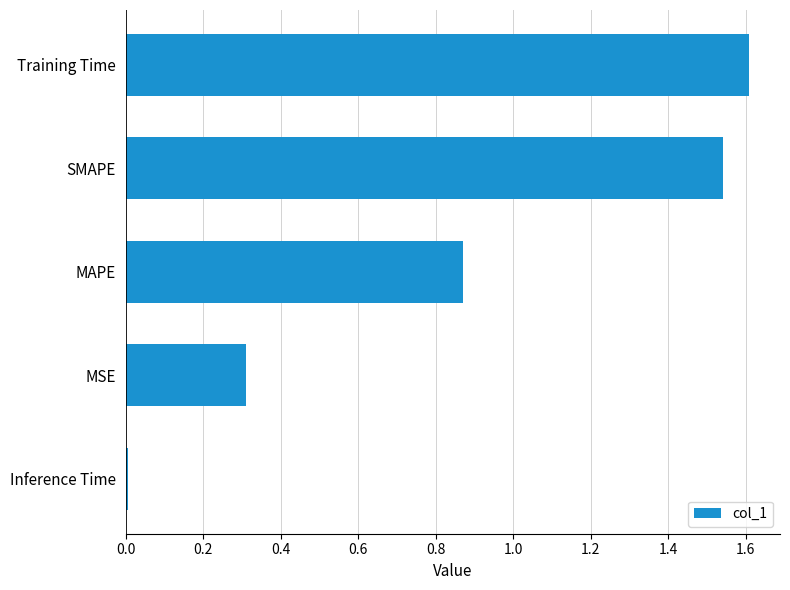

List the labels in order of value, largest first.

Training Time, SMAPE, MAPE, MSE, Inference Time